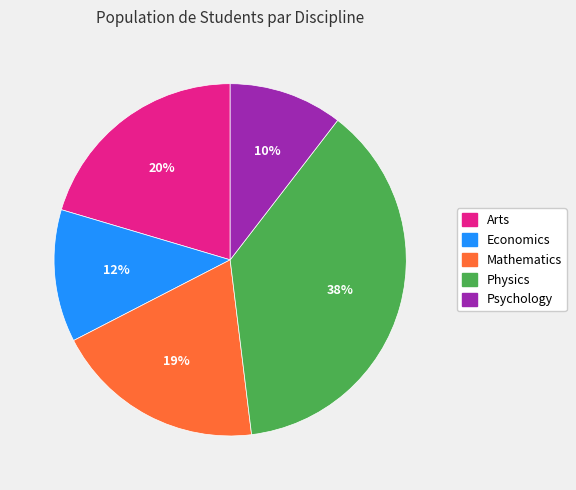

Does any single category account for the majority?

No